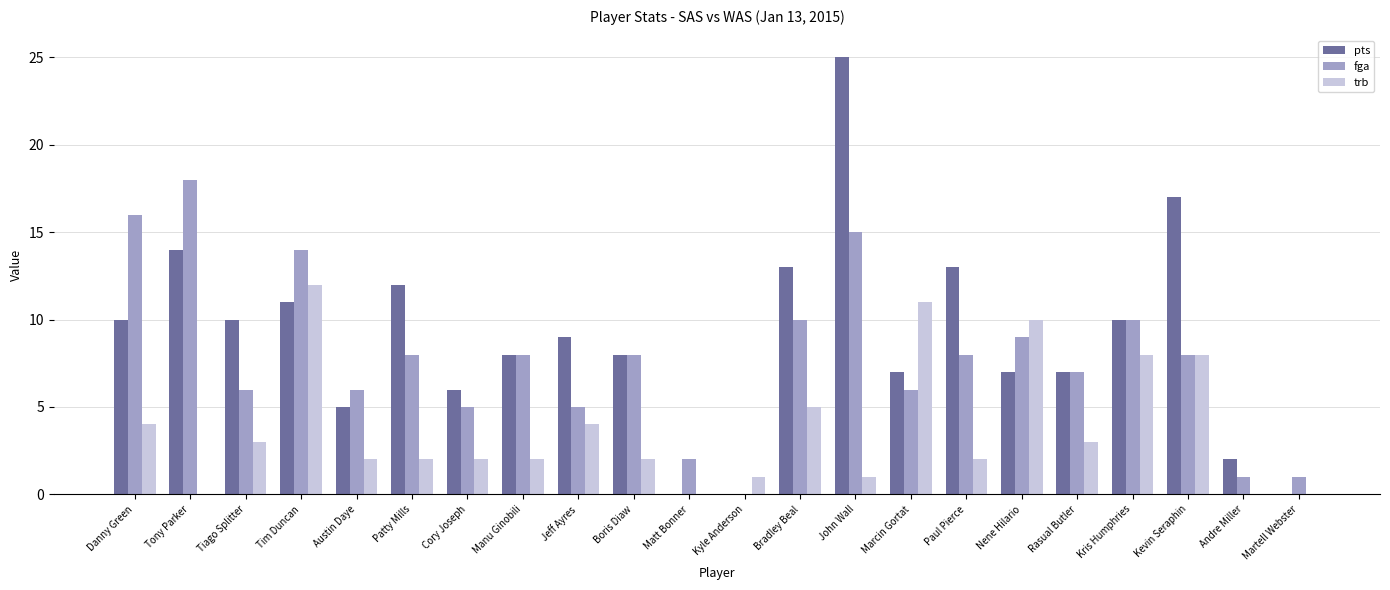

At which category is the sum across all series the highest?

John Wall